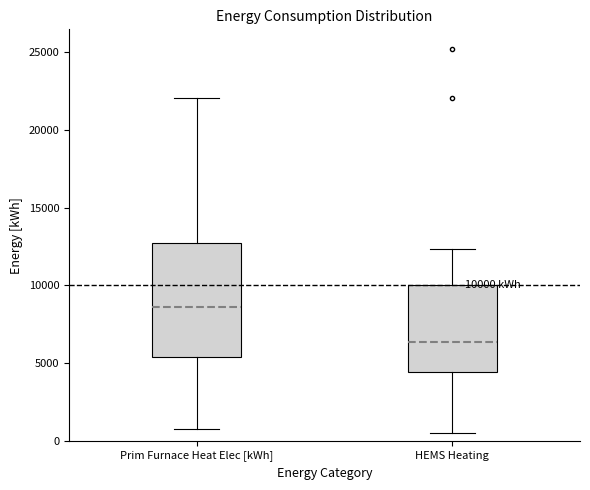

Comparing the boxes themselves (not the whiskers), which one is the tallest?

Prim Furnace Heat Elec [kWh]